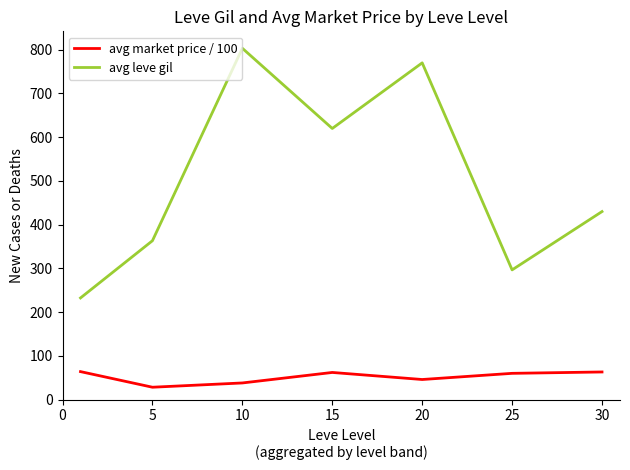

How many series are shown in this chart?

2